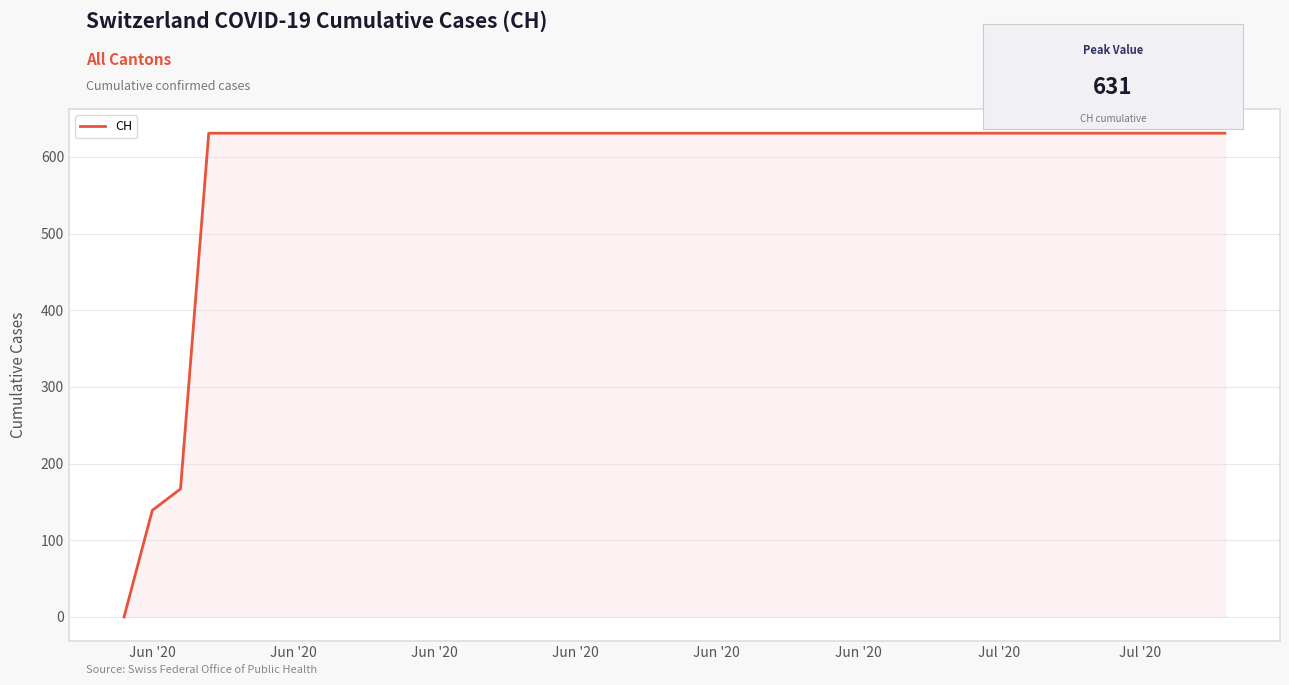

What is the maximum value shown in the chart?

631